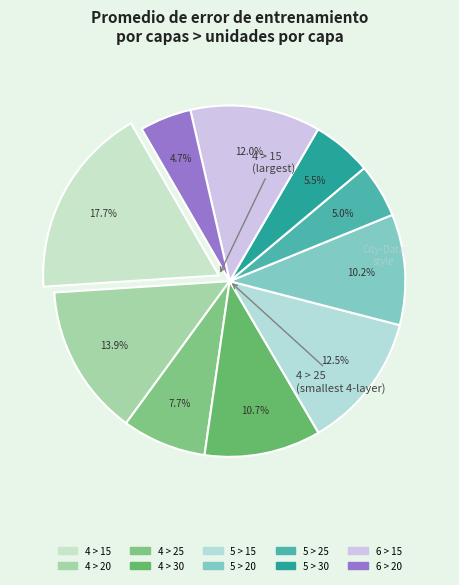

What percentage is NOT represented by 4 > 15?

82.3%